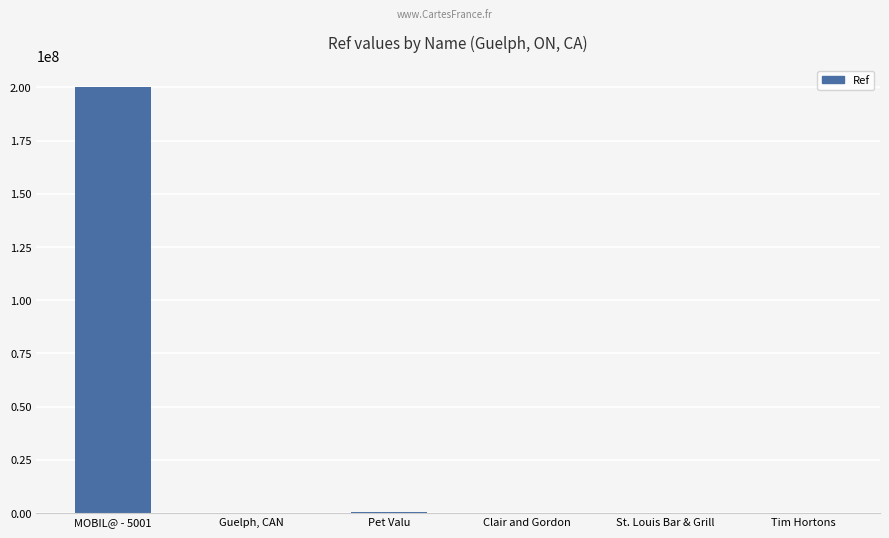

Count the number of data series in this chart.

1